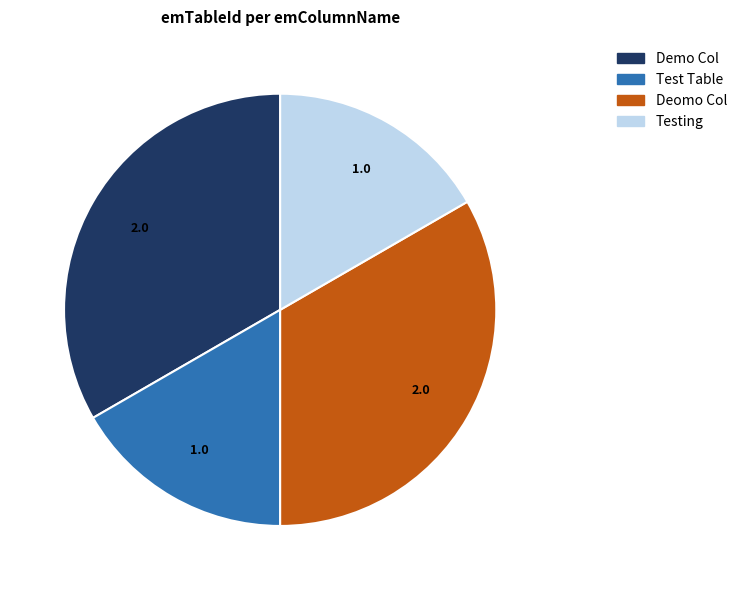

Approximately how many times larger is the value at Demo Col compared to Deomo Col?

1.0